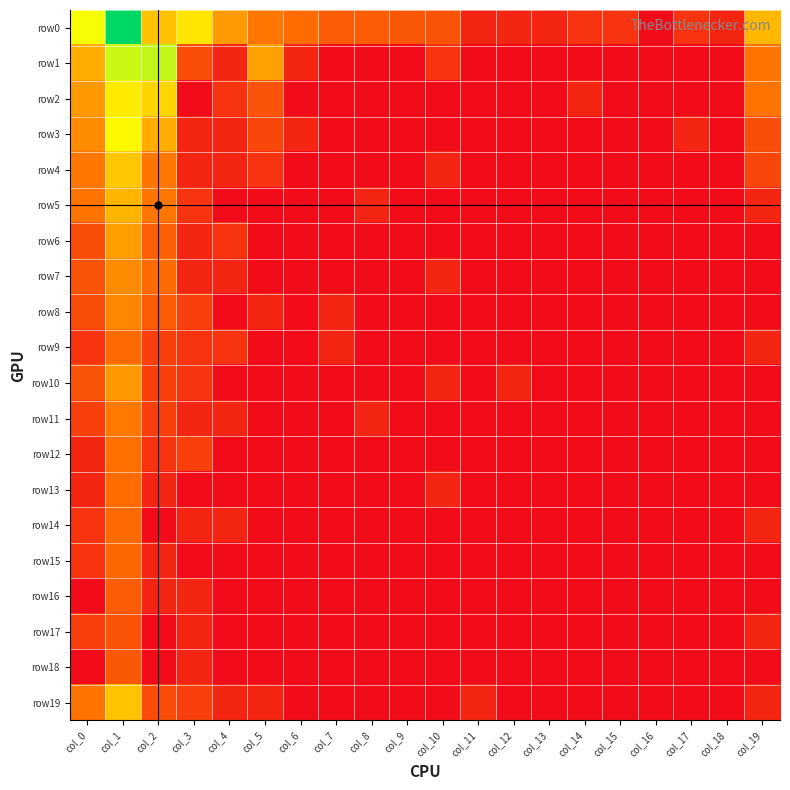

Which series changed the most between col_0 and col_12?

row0